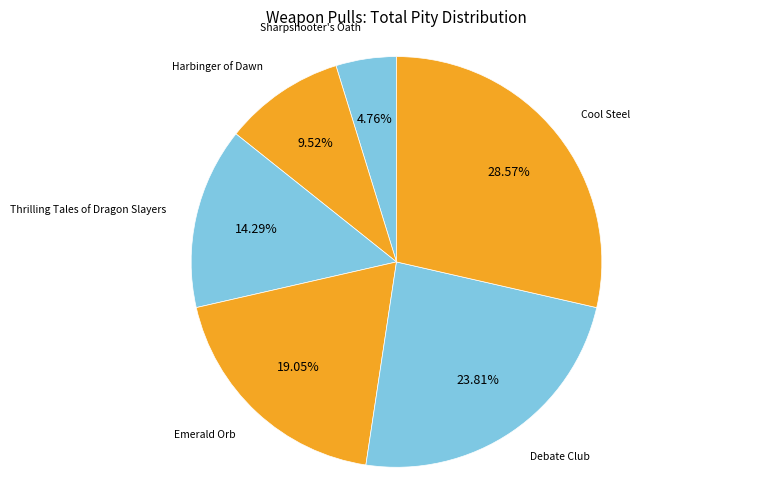

To the nearest percent, what is the combined percentage of Thrilling Tales of Dragon Slayers and Sharpshooter's Oath?

19%